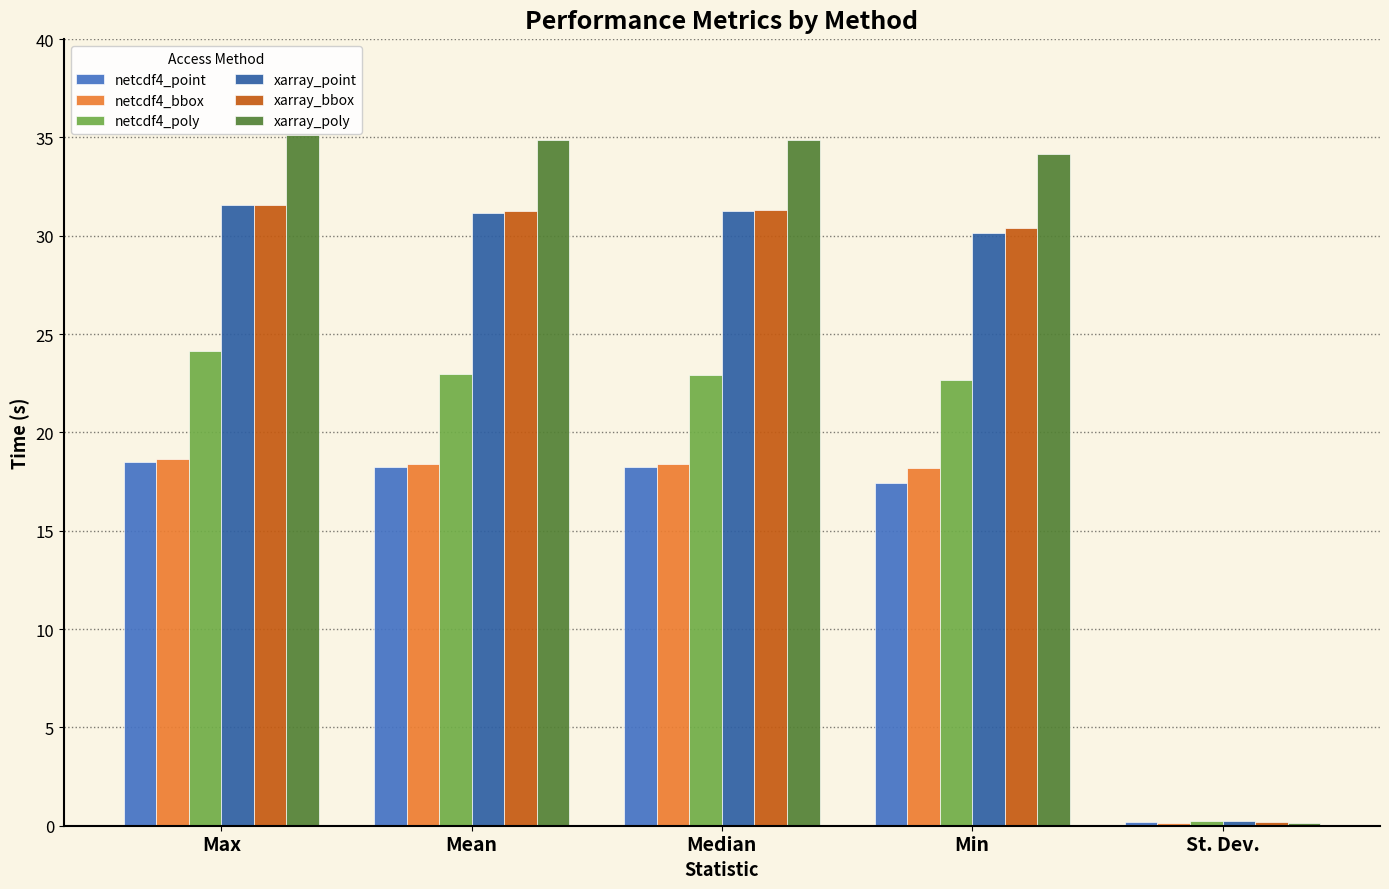

What is the maximum value shown in the chart?

35.1